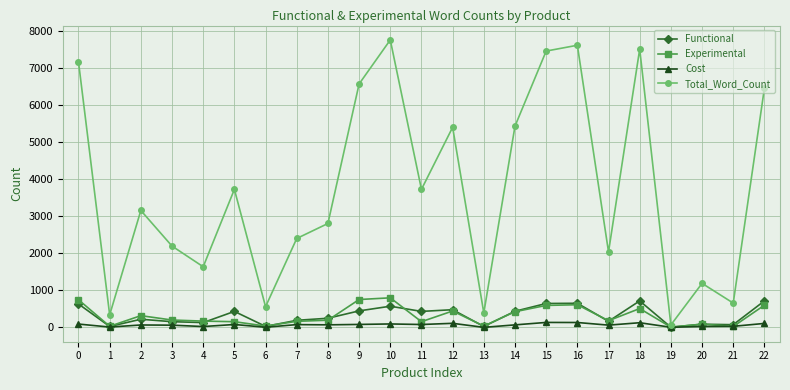

Rank the series at 11 from lowest to highest value.

Cost, Experimental, Functional, Total_Word_Count